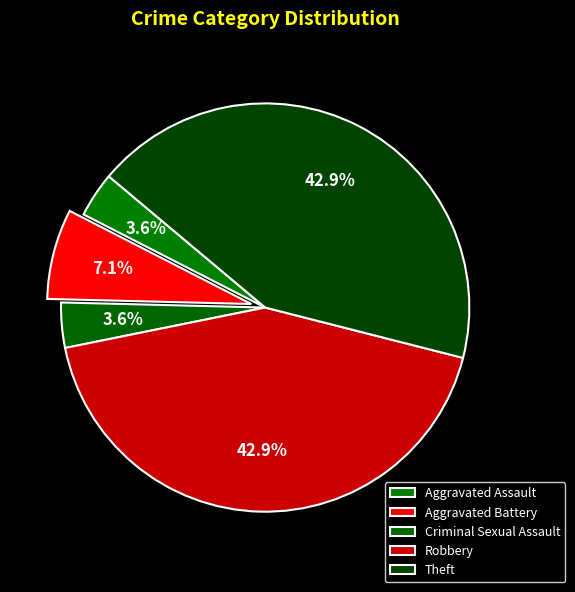

Which category has the smallest portion of the pie?

Aggravated Assault